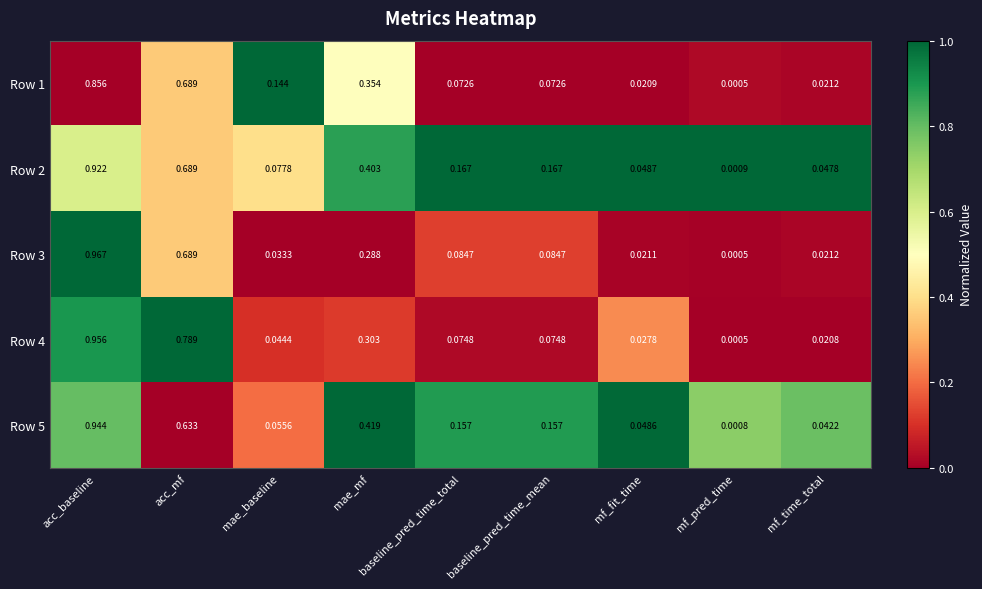

At which category is the sum across all series the highest?

acc_baseline